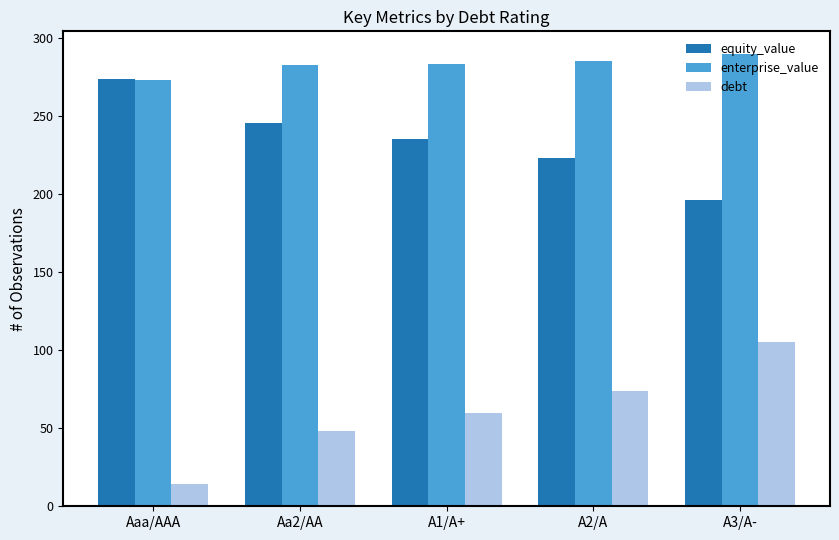

Count the number of data series in this chart.

3